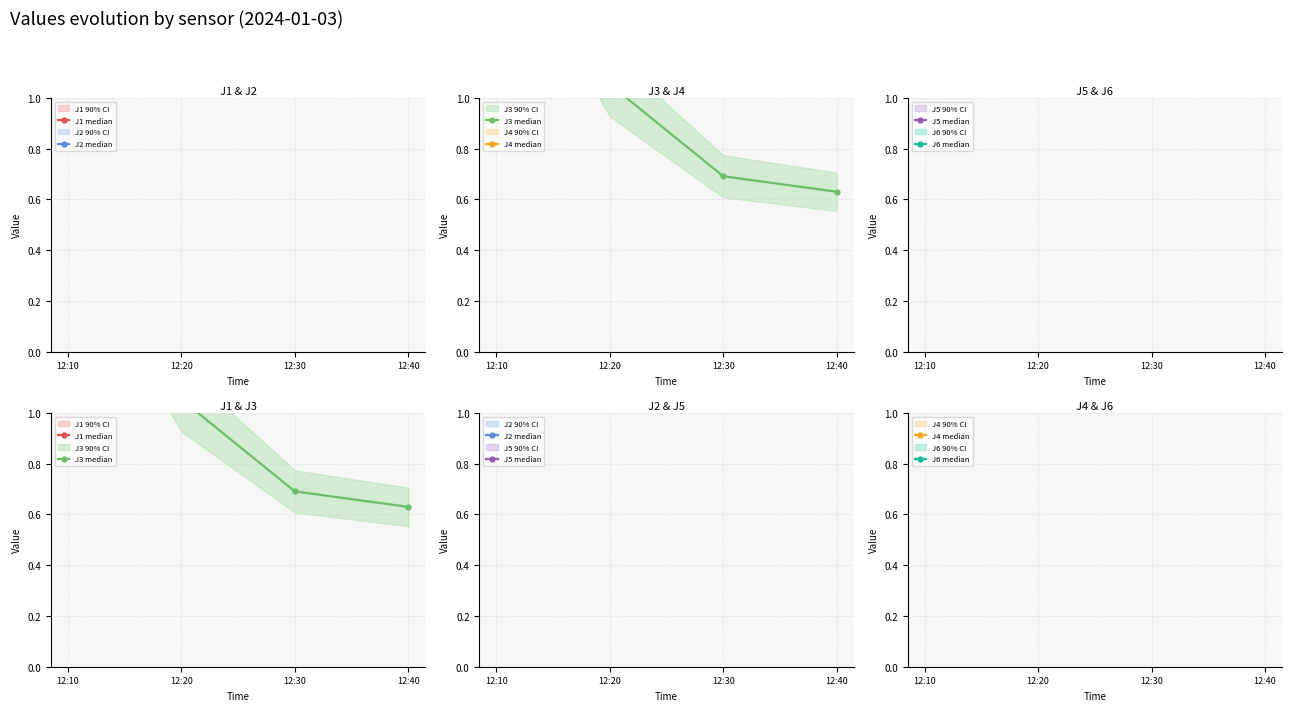

What is the sum of all J2 median values?

19.0